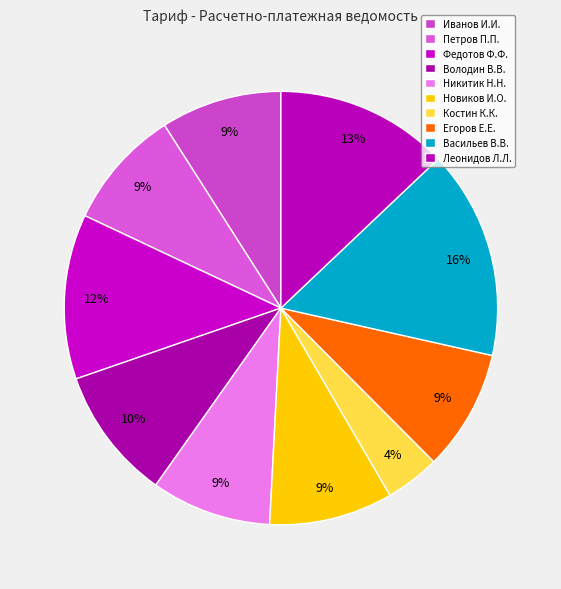

What percentage is the Никитик Н.Н. slice, to the nearest percent?

9%